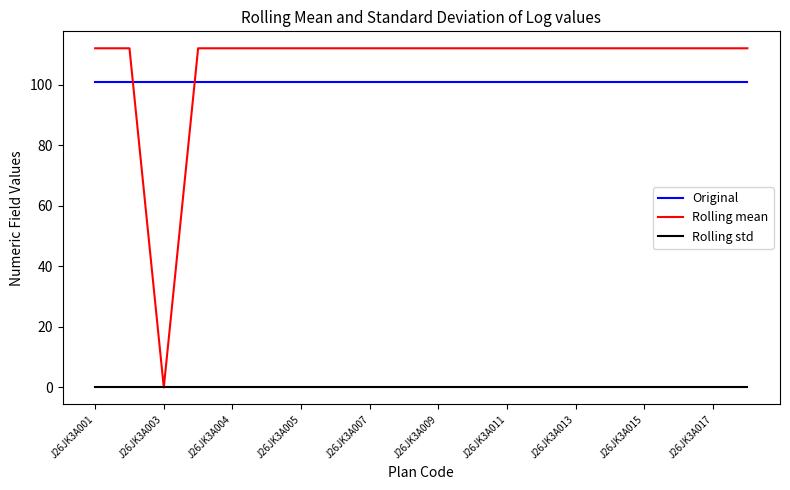

Is this an area chart (filled region under the line)?

No